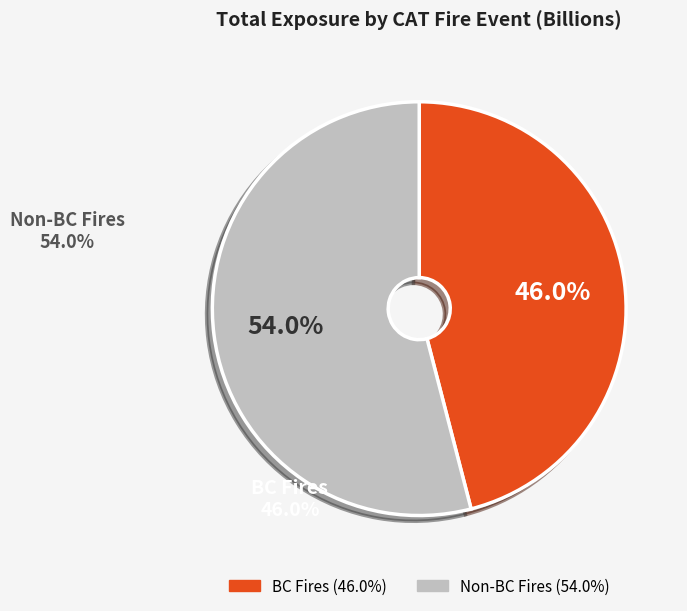

Is there a majority slice in this chart?

Yes